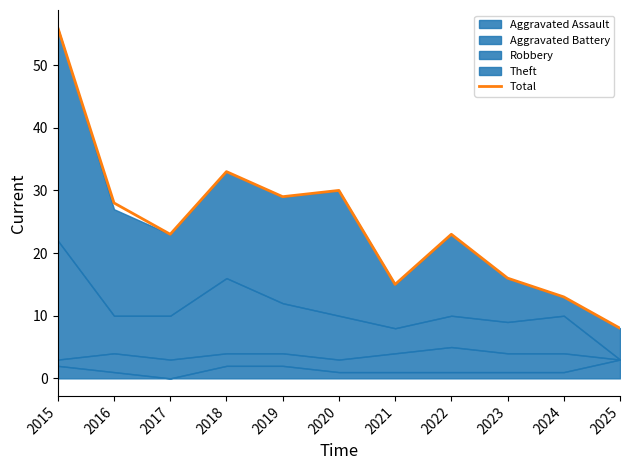

What is the value of the 8th point from the left?

23